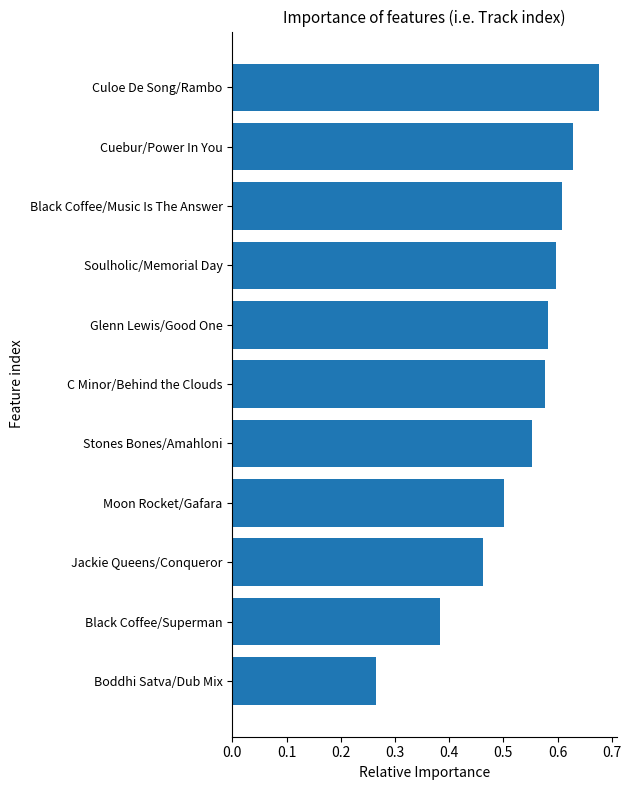

Which has a higher value, Culoe De Song/Rambo or Soulholic/Memorial Day?

Culoe De Song/Rambo